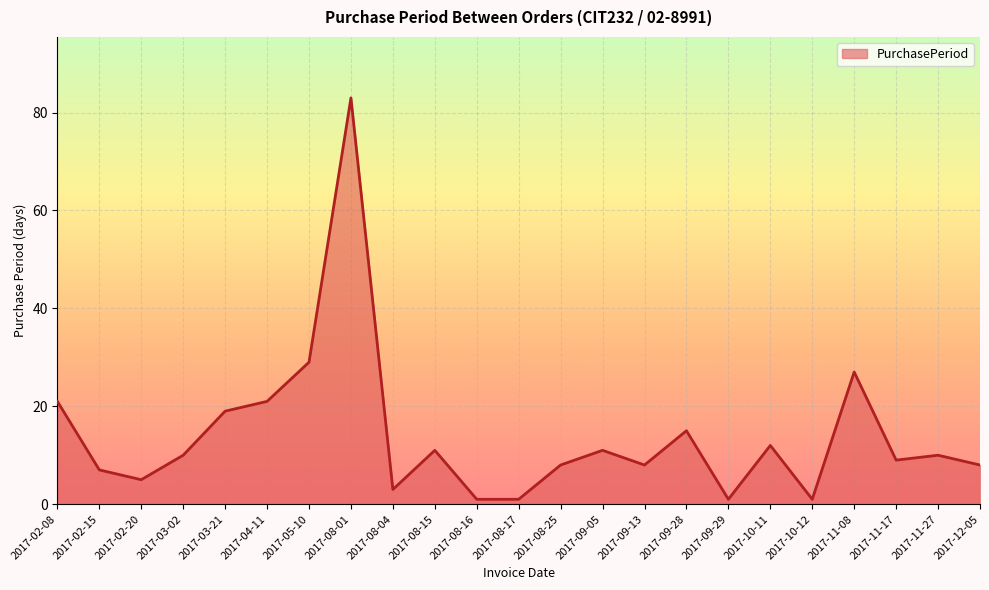

Reading left to right, transcribe all the data shown in this chart.

21	7	5	10	19	21	29	83	3	11	1	1	8	11	8	15	1	12	1	27	9	10	8